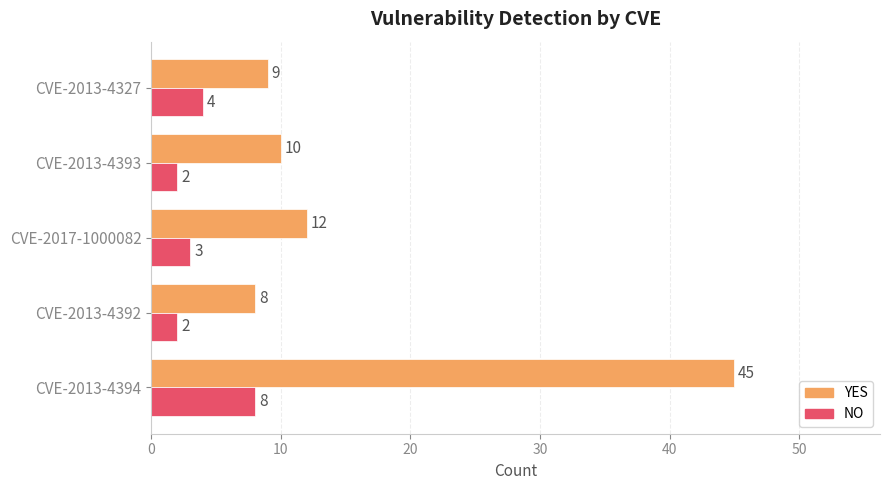

What is the difference between the NO values at CVE-2013-4394 and CVE-2013-4327?

4